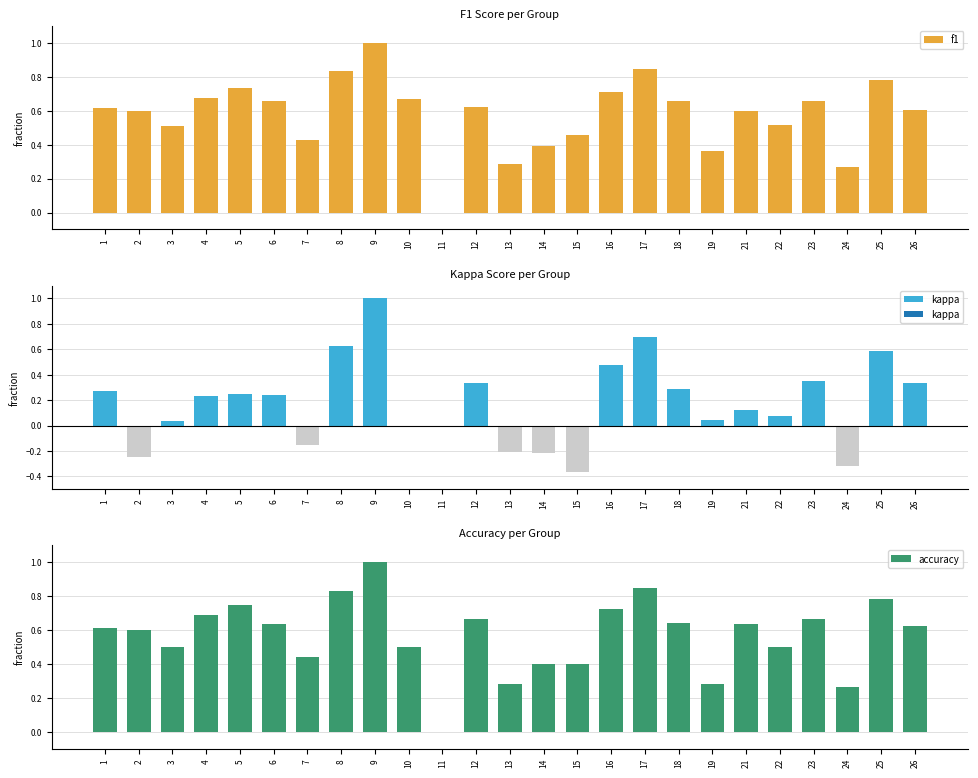

How many distinct data groups are displayed?

3